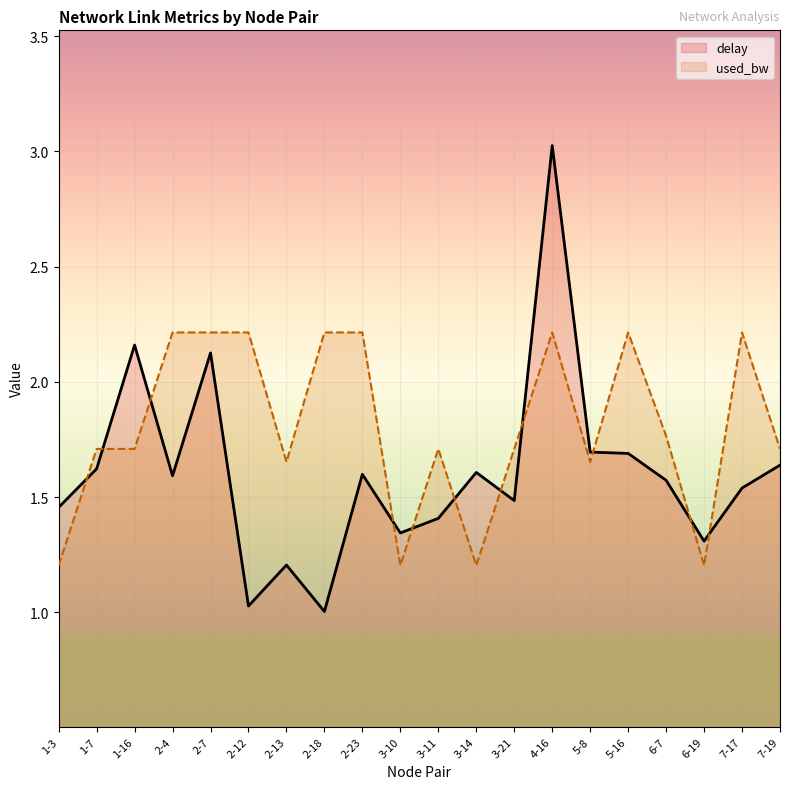

True or false: used_bw has more than 2 interior local peaks.

True